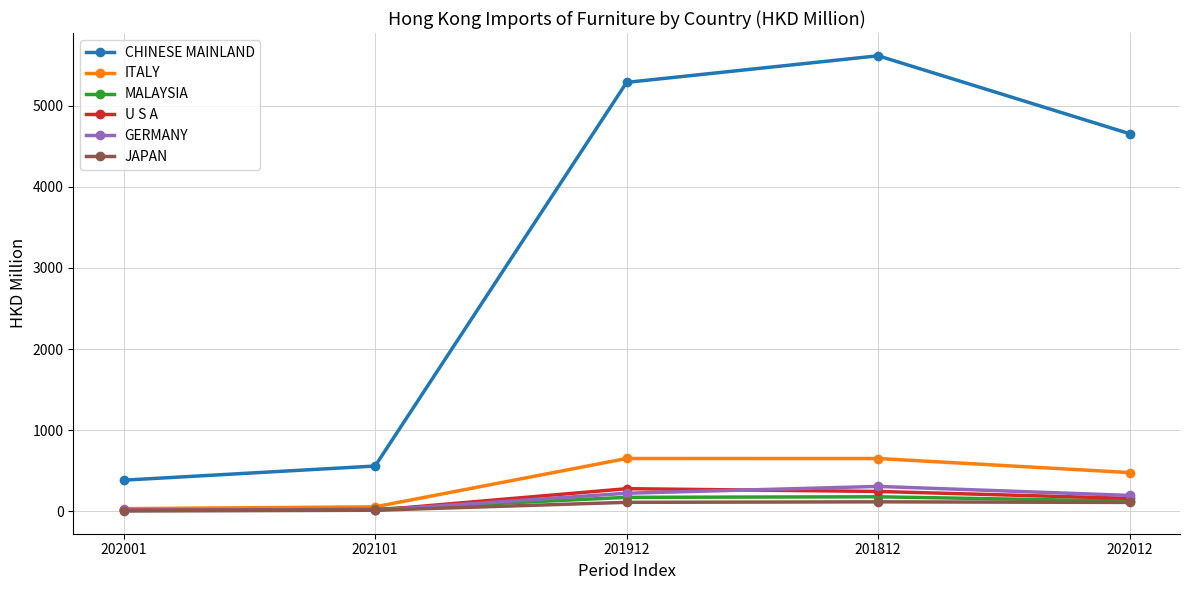

How many data points in GERMANY are less than 195?

2